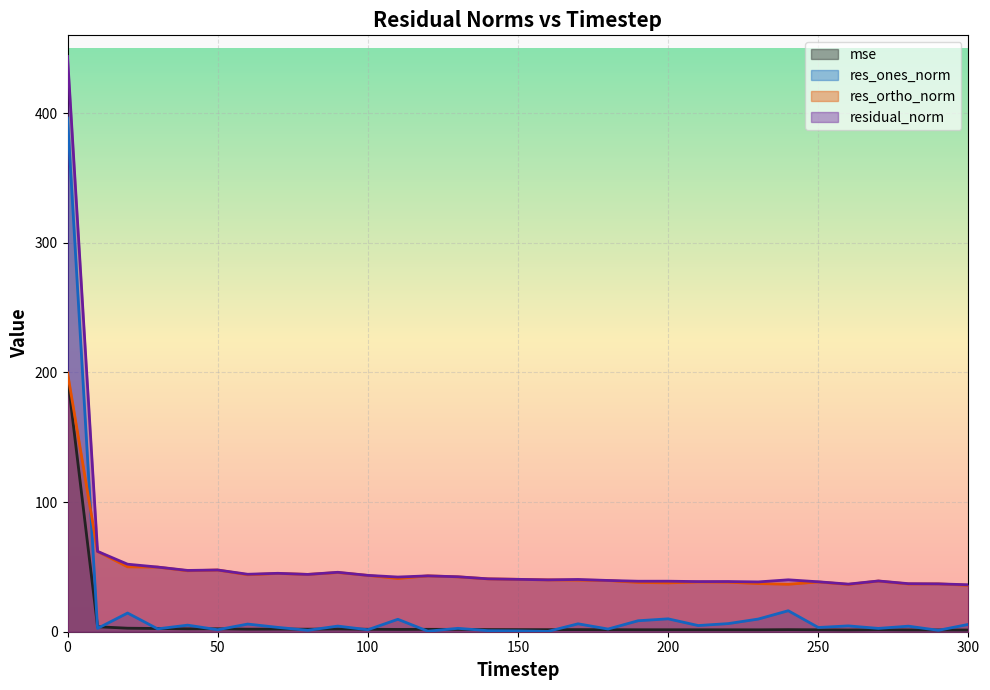

Reading left to right, list all the values displayed in this chart.

mse: 0=196.9	10=3.8	20=2.7	30=2.5	40=2.2	50=2.3	60=2.0	70=2.0	80=2.0	90=2.1	100=1.9	110=1.8	120=1.9	130=1.8	140=1.7	150=1.6	160=1.6	170=1.6	180=1.6	190=1.5	200=1.5	210=1.5	220=1.5	230=1.5	240=1.6	250=1.5	260=1.3	270=1.5	280=1.4	290=1.4	300=1.3
res_ones_norm: 0=396.2	10=2.6	20=14.4	30=2.2	40=5.1	50=1.5	60=5.9	70=3.4	80=1.1	90=4.3	100=1.5	110=9.6	120=0.4	130=2.6	140=0.8	150=0.6	160=0.2	170=6.1	180=2.1	190=8.5	200=9.9	210=4.8	220=6.3	230=9.8	240=16.2	250=3.3	260=4.5	270=2.6	280=4.3	290=1.1	300=5.7
res_ortho_norm: 0=199.7	10=61.9	20=50.0	30=49.8	40=47.0	50=47.6	60=43.9	70=44.9	80=44.2	90=45.6	100=43.4	110=41.1	120=43.1	130=42.3	140=40.8	150=40.4	160=40.0	170=39.8	180=39.5	190=38.0	200=37.7	210=38.4	220=38.2	230=37.2	240=36.6	250=38.4	260=36.4	270=39.1	280=36.8	290=36.9	300=35.8
residual_norm: 0=443.7	10=62.0	20=52.1	30=49.9	40=47.3	50=47.6	60=44.3	70=45.1	80=44.2	90=45.8	100=43.5	110=42.2	120=43.1	130=42.4	140=40.8	150=40.4	160=40.0	170=40.3	180=39.5	190=39.0	200=39.0	210=38.7	220=38.7	230=38.4	240=40.0	250=38.5	260=36.7	270=39.1	280=37.1	290=36.9	300=36.2